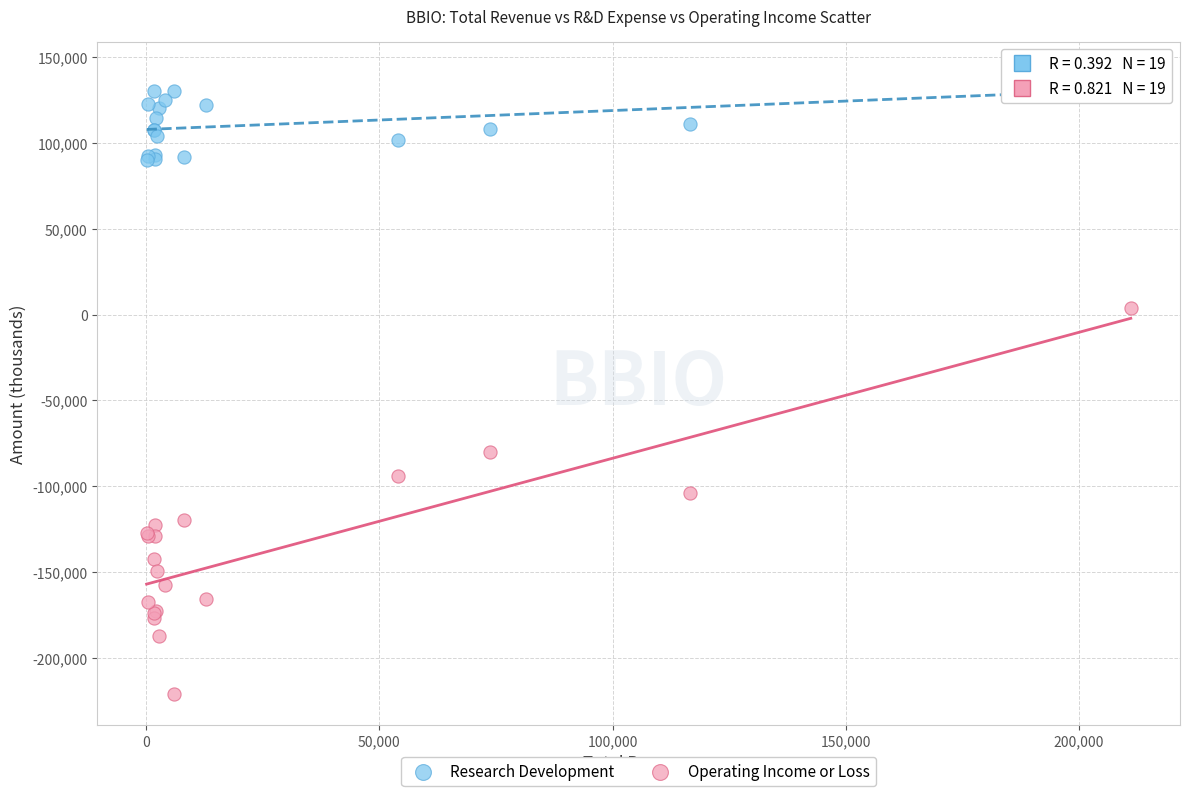

What is the X range (max minus min) for the scatter plot?

211000